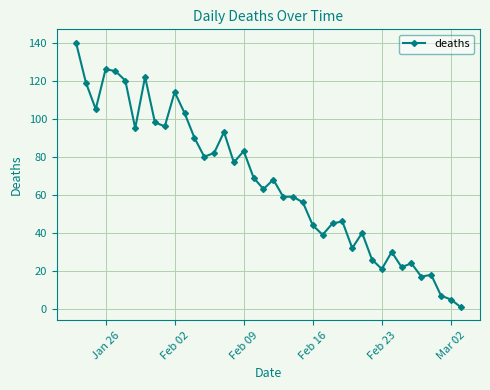

What is the value of the 34th point from the left?

22